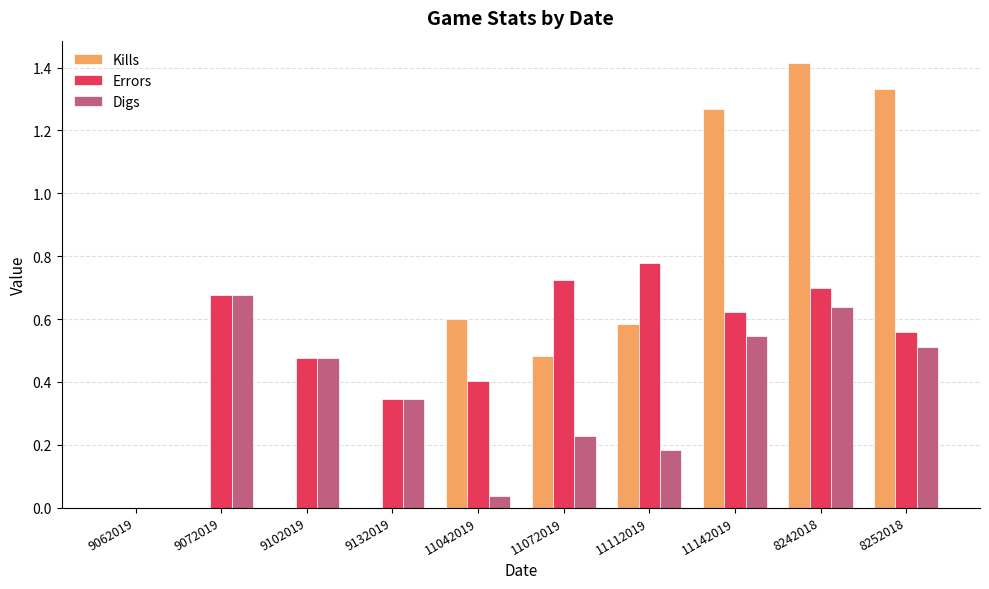

Are the bars horizontal?

No